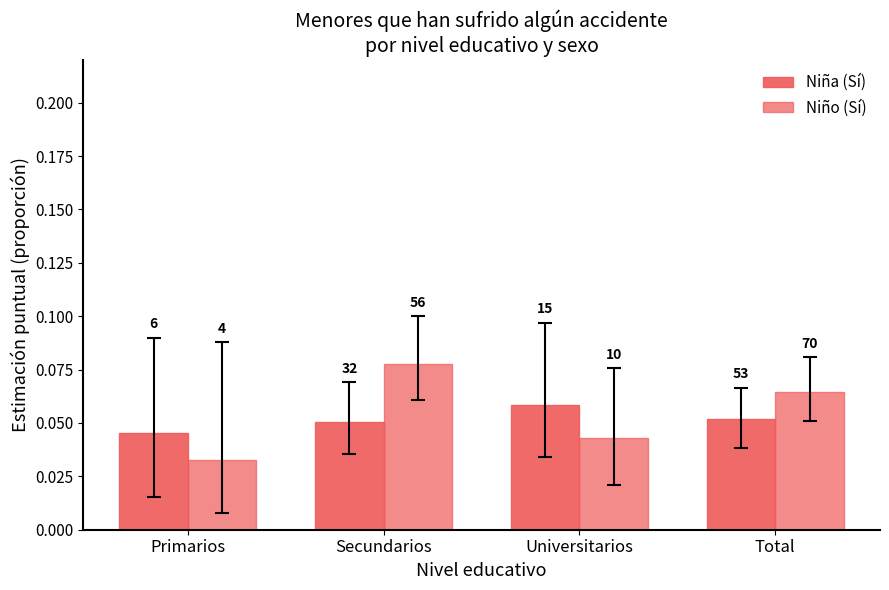

What is the label of the 4th bar from the right?

Primarios